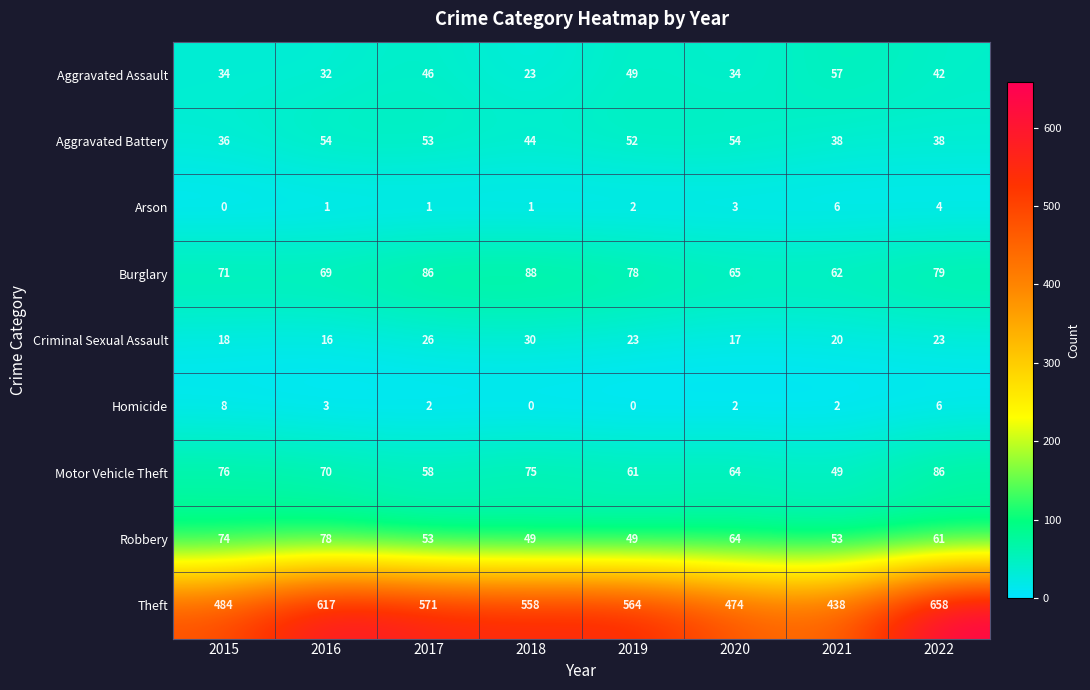

What value does the Aggravated Assault series have at 2016?

32